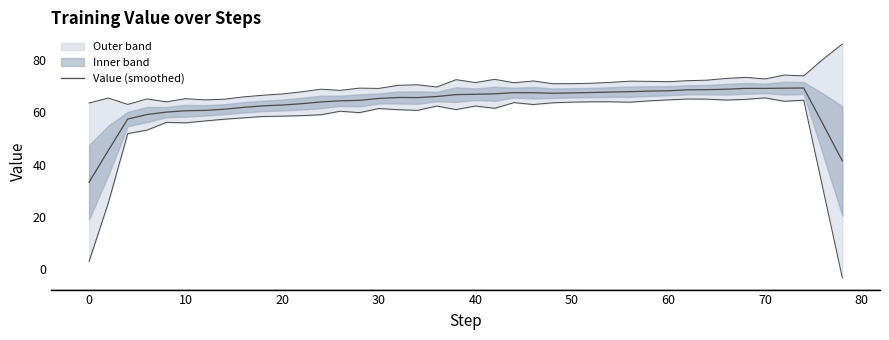

Reading right to left, transcribe all the data shown in this chart.

41.4	55.5	69.3	69.2	69.1	69.2	68.8	68.7	68.6	68.2	68.1	67.9	67.7	67.6	67.4	67.3	67.5	67.5	67.1	66.9	66.8	66.0	65.6	65.7	65.3	64.6	64.4	64.0	63.3	62.8	62.5	61.9	61.2	60.7	60.6	60.1	59.2	57.4	45.5	33.3